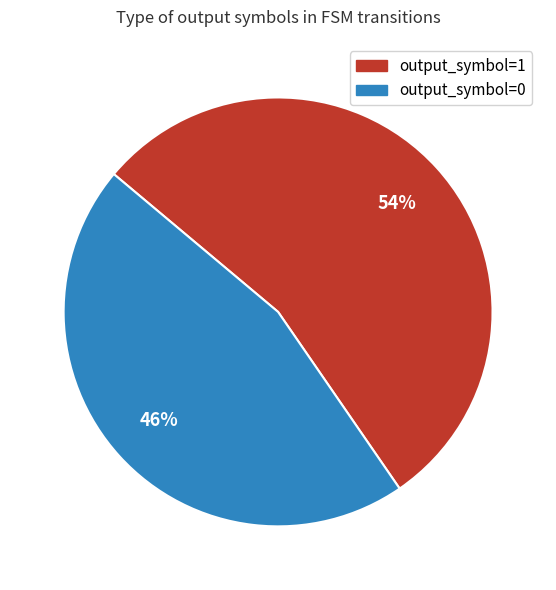

To the nearest percent, what is the average slice percentage?

50%